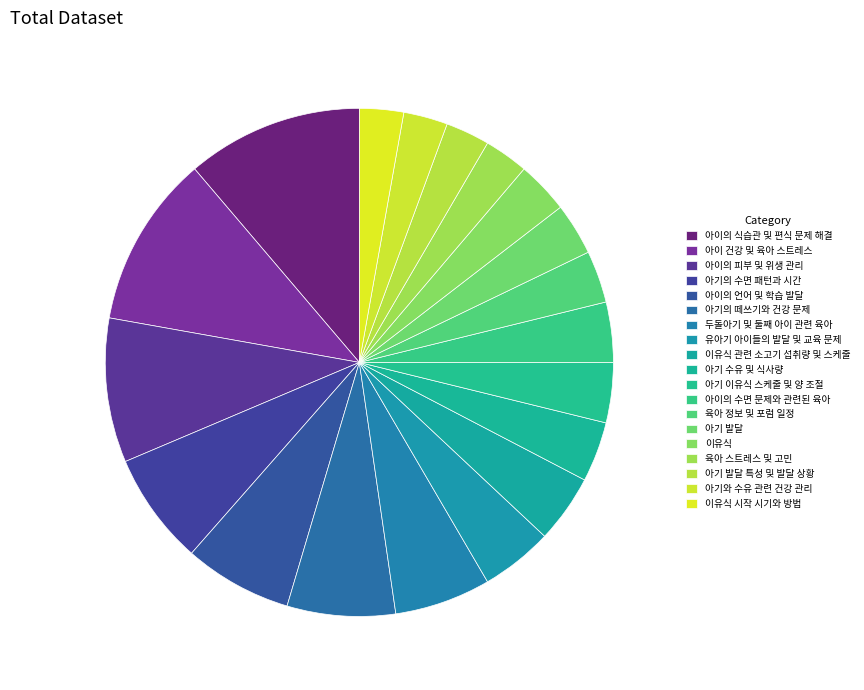

How many segments does this pie chart have?

19